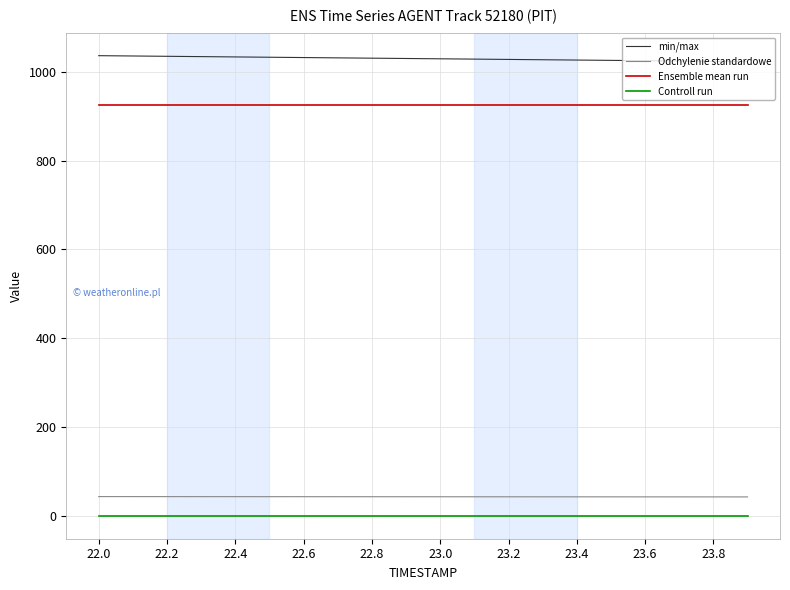

True or false: Ensemble mean run and Odchylenie standardowe cross at least once.

False